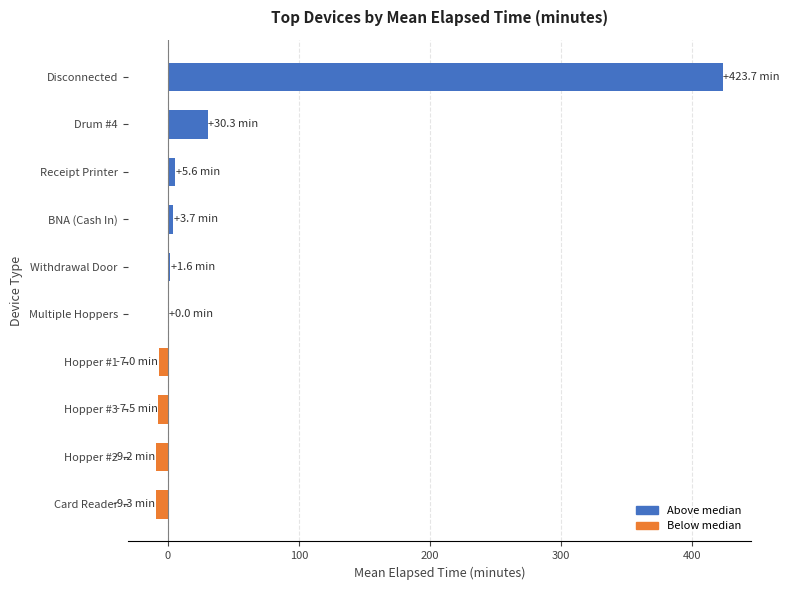

Is it true that the value at Disconnected is 700.2?

False